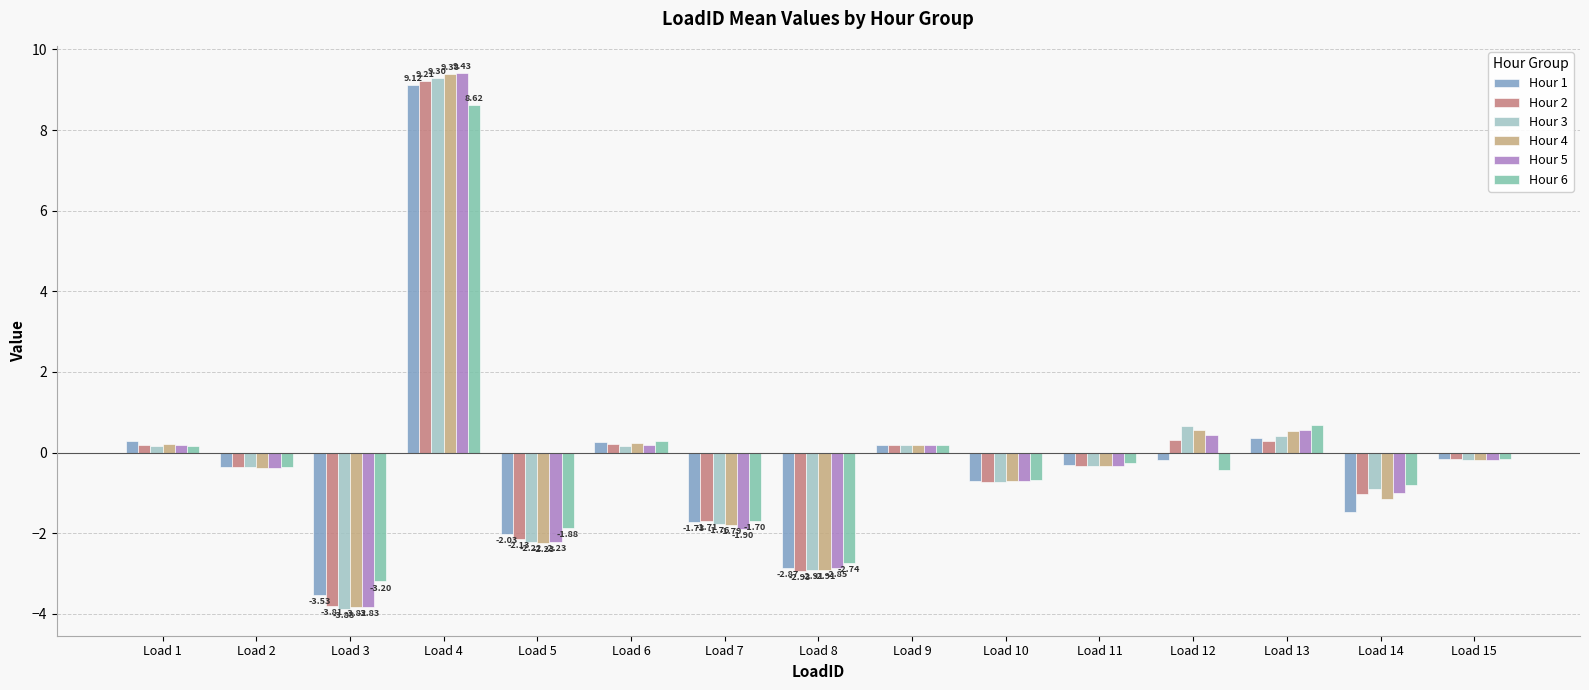

At how many categories does at least one series exceed 6?

1